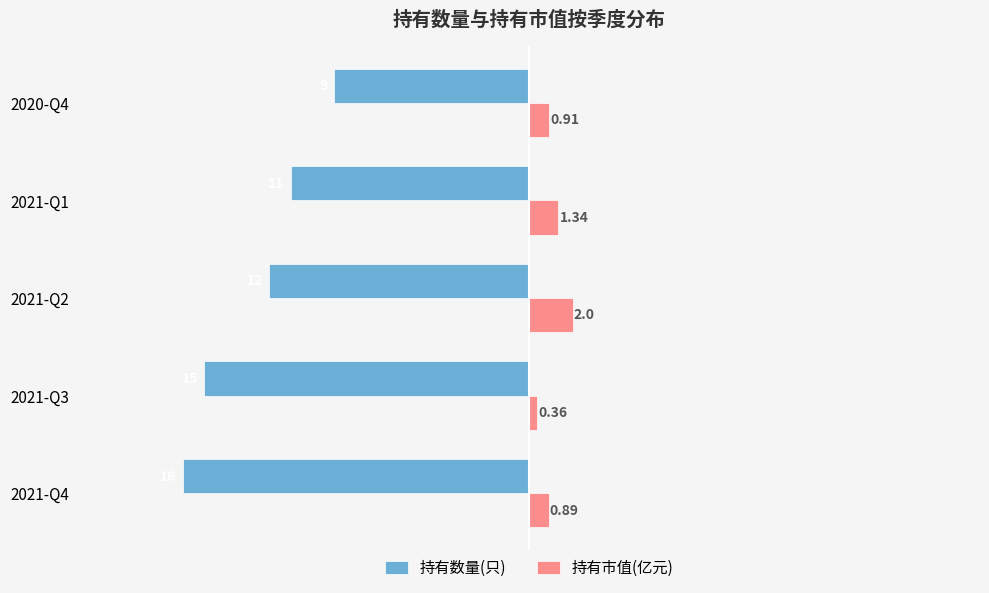

At which category is the sum across all series the highest?

2020-Q4